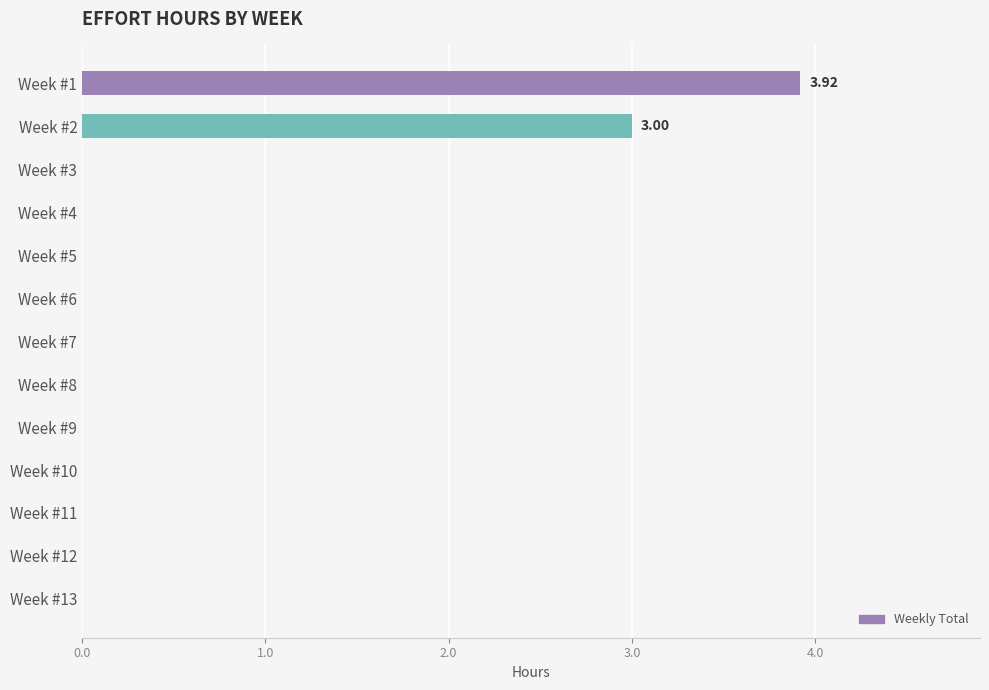

Is it true that the value at Week #1 is 6.2?

False